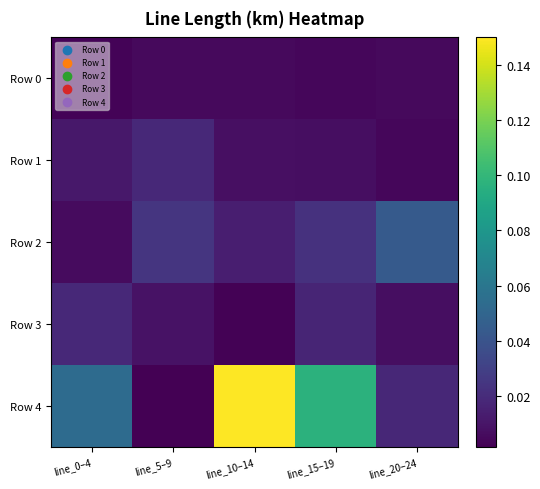

Which has a higher value, line_20–24 or line_0–4?

line_20–24